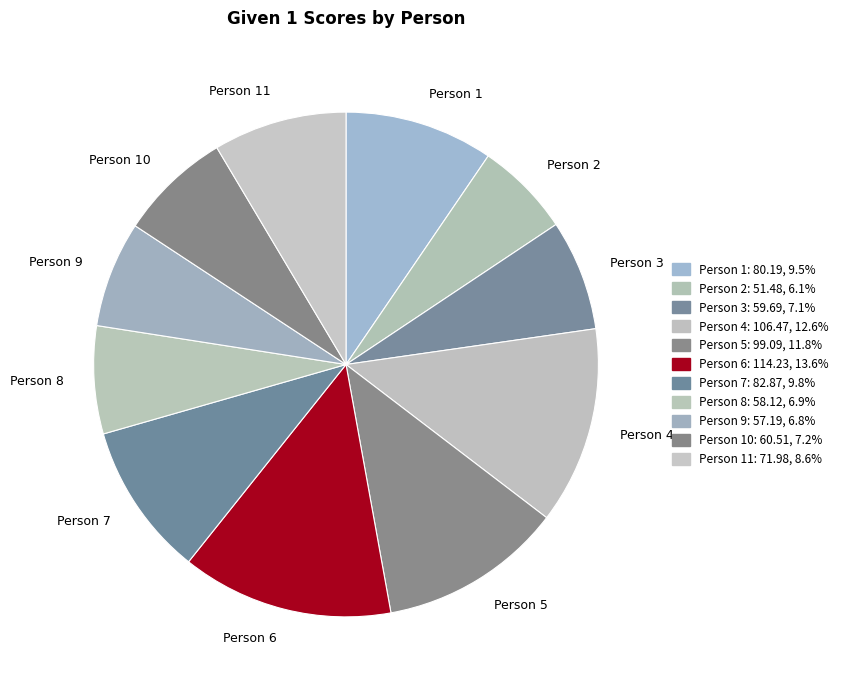

Between Person 9 and Person 6, which is larger?

Person 6